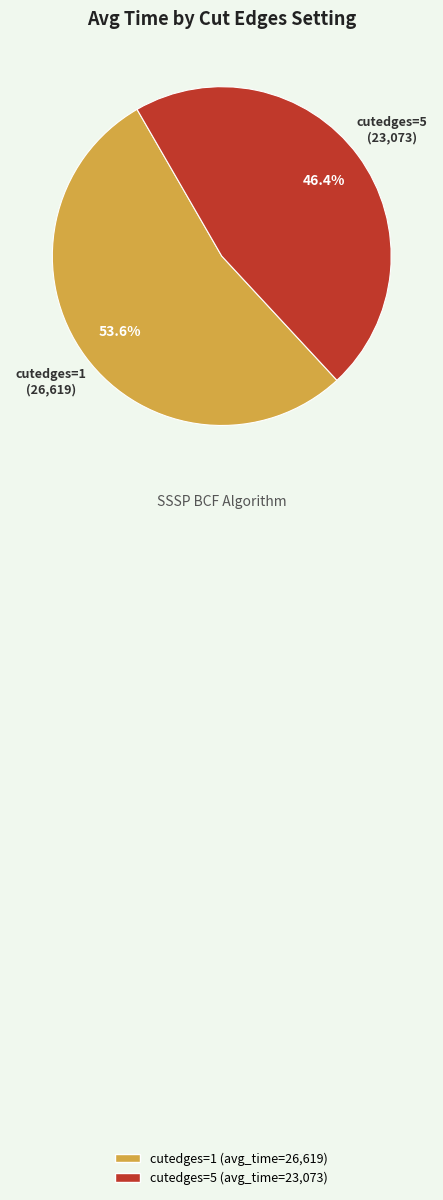

True or false: cutedges=5 accounts for 46% of the total.

True